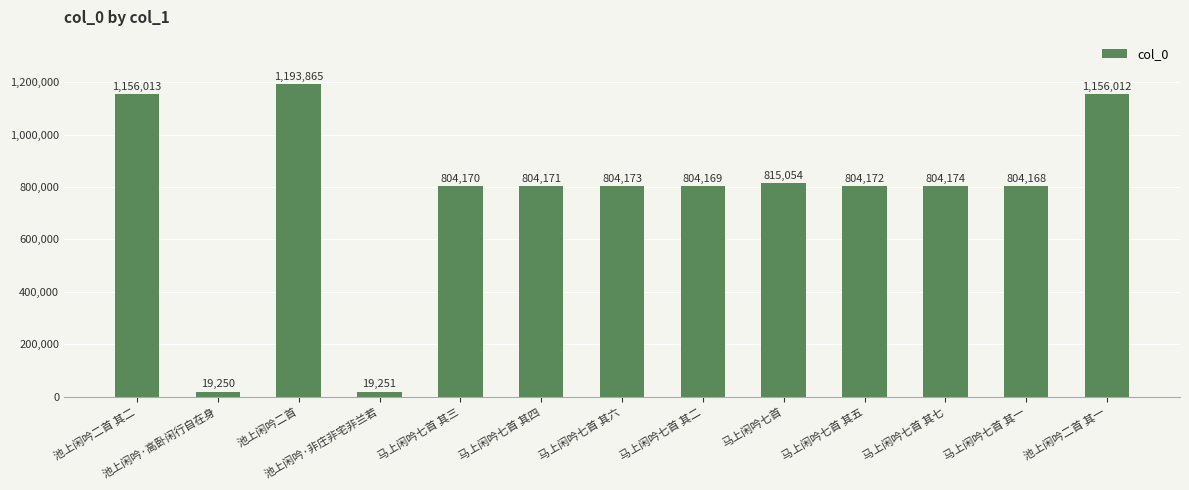

Count the number of data series in this chart.

1